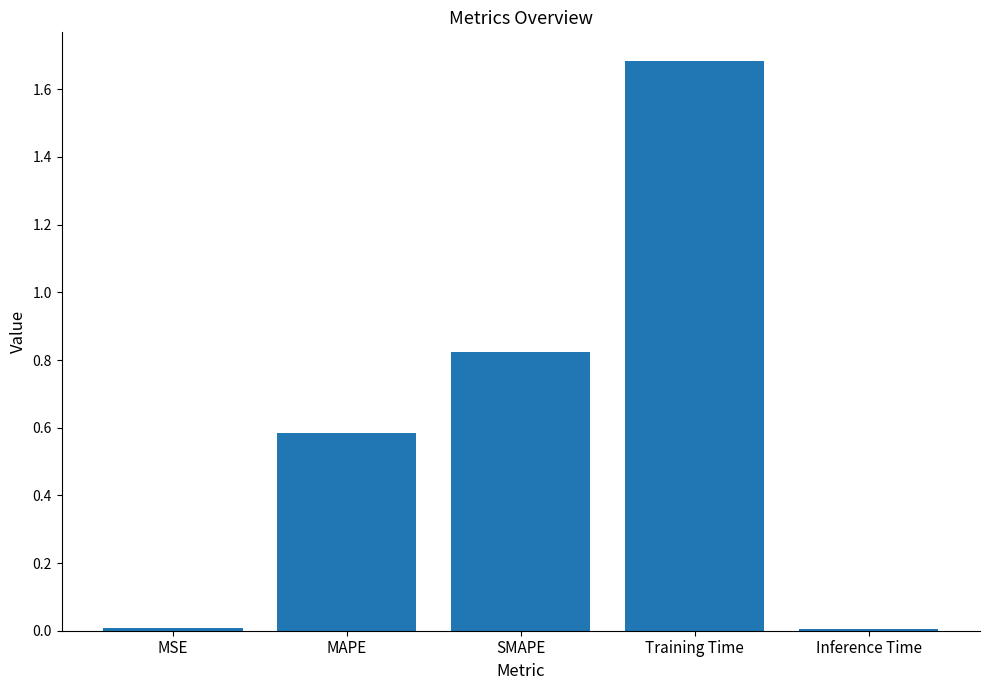

What is the label of the 2nd bar from the right?

Training Time